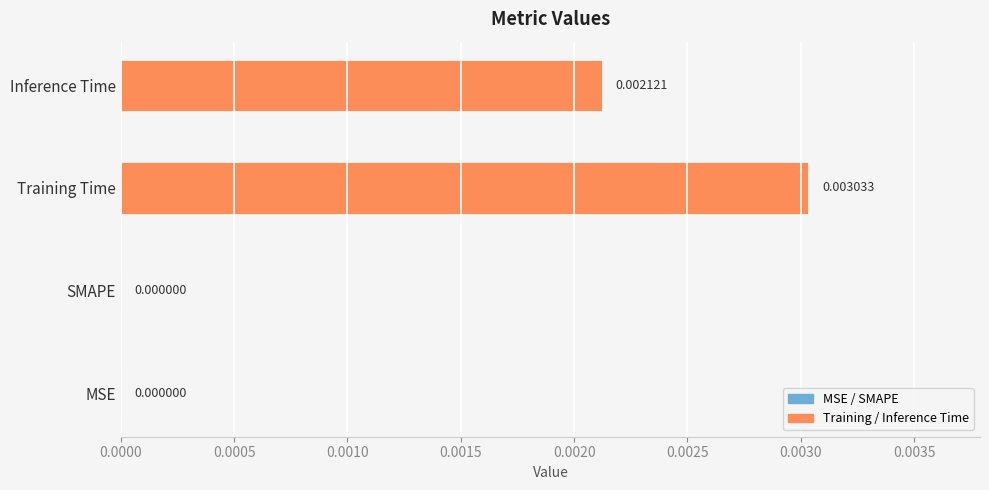

Which label corresponds to the largest value in the chart?

Training Time